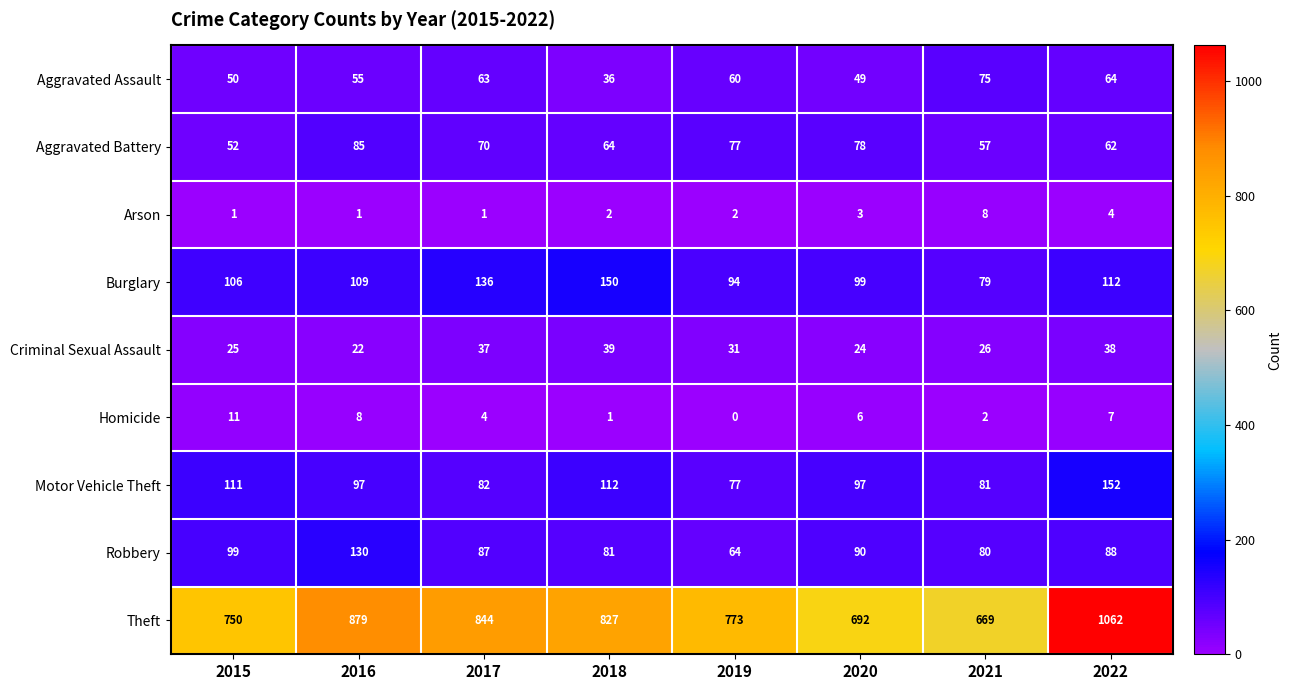

How many series are shown in this chart?

9